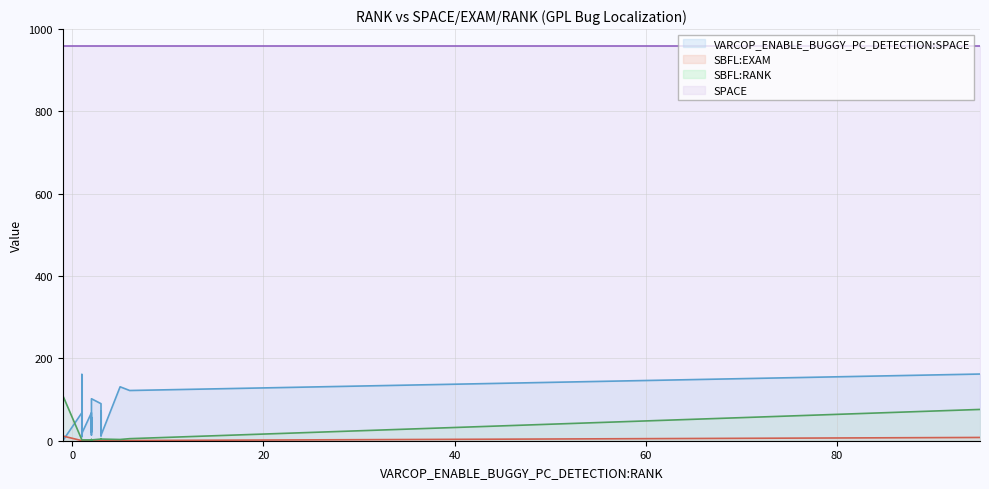

Which label corresponds to the smallest value in the chart?

-1